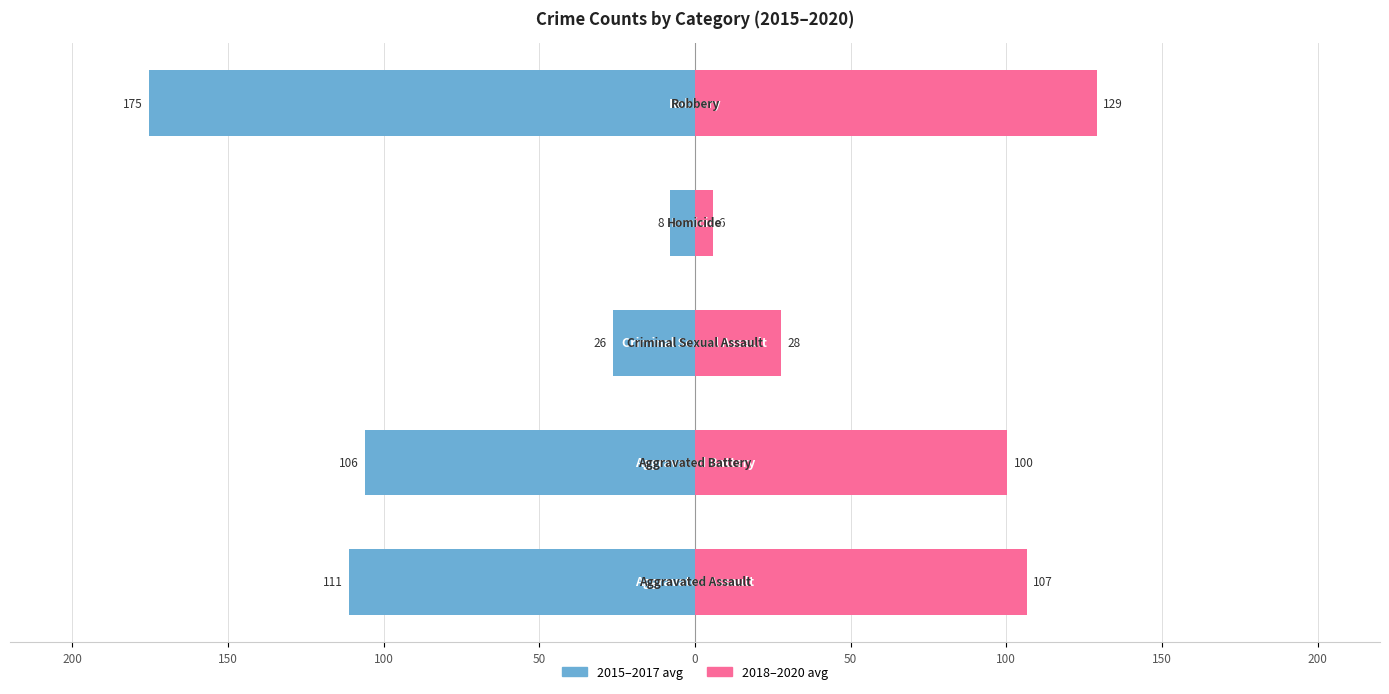

Which has a higher value, 100 or 50?

50